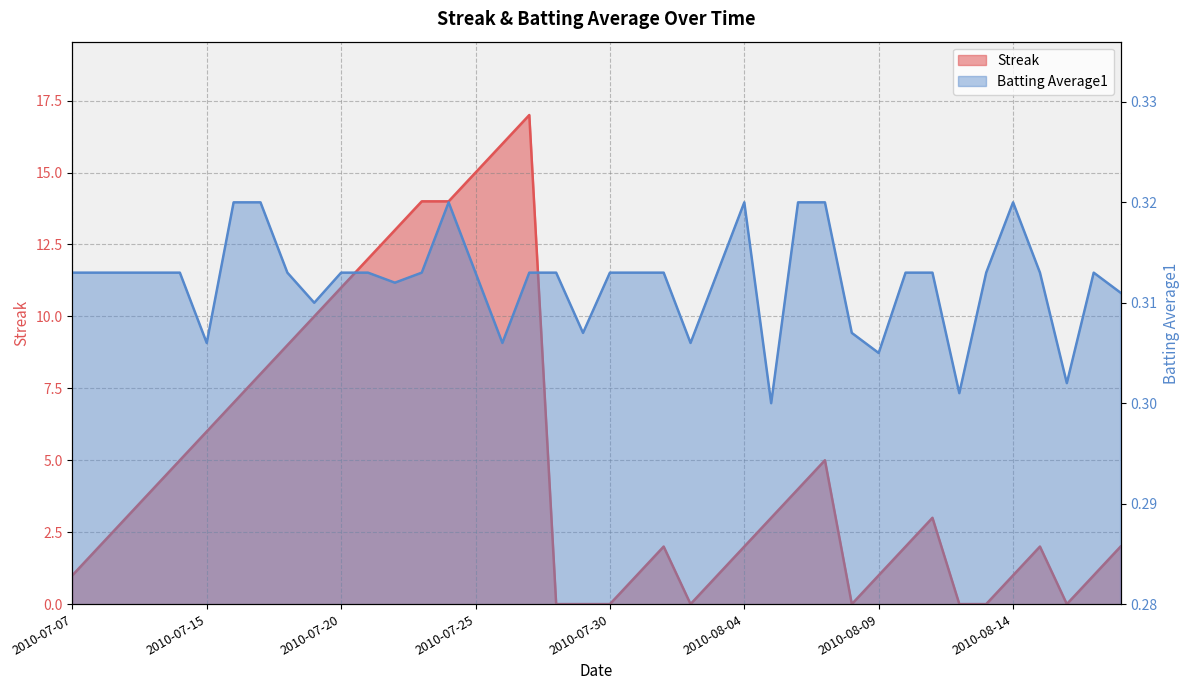

What is the difference between the maximum and minimum values in the Streak series?

17.0